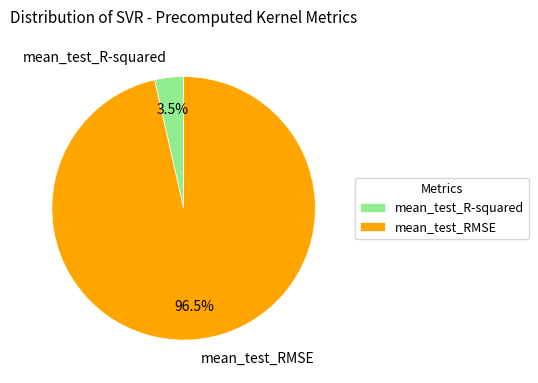

Count the number of slices in the pie.

2